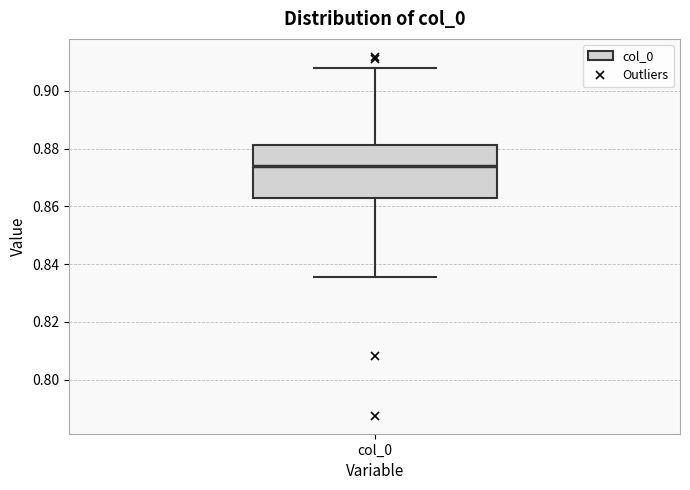

Where is the upper edge of the box for col_0 on the y-axis? The values are not printed on the chart, so give them approximately, as read against the axis.

0.882